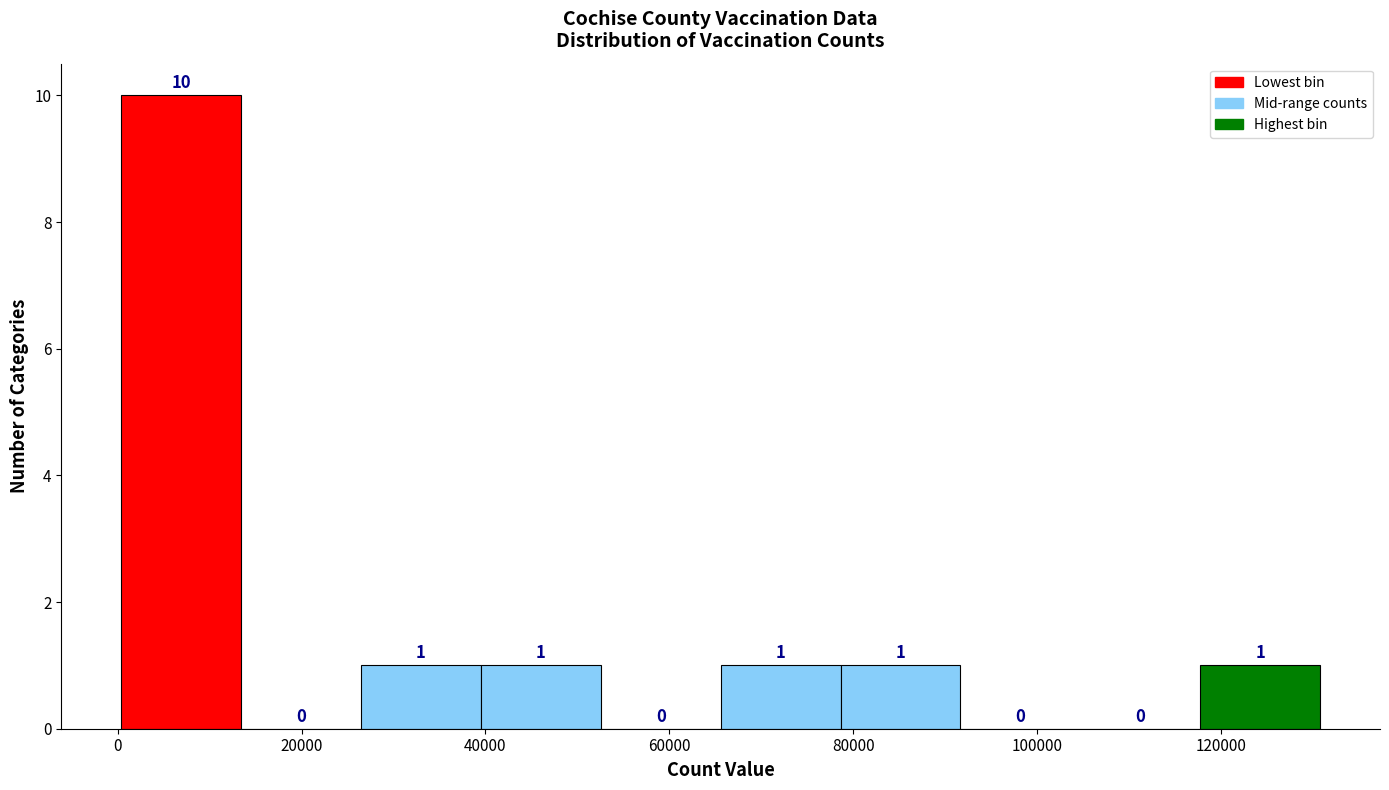

Reading left to right, transcribe this chart: for each bar, give the range it covers on the x-axis and its height. The bar edges are not printed on the chart, so give them approximately, as read against the axis.

0 to 14000: 10
14000 to 26000: 0
26000 to 40000: 1
40000 to 52000: 1
52000 to 66000: 0
66000 to 78000: 1
78000 to 92000: 1
92000 to 104000: 0
104000 to 118000: 0
118000 to 130000: 1